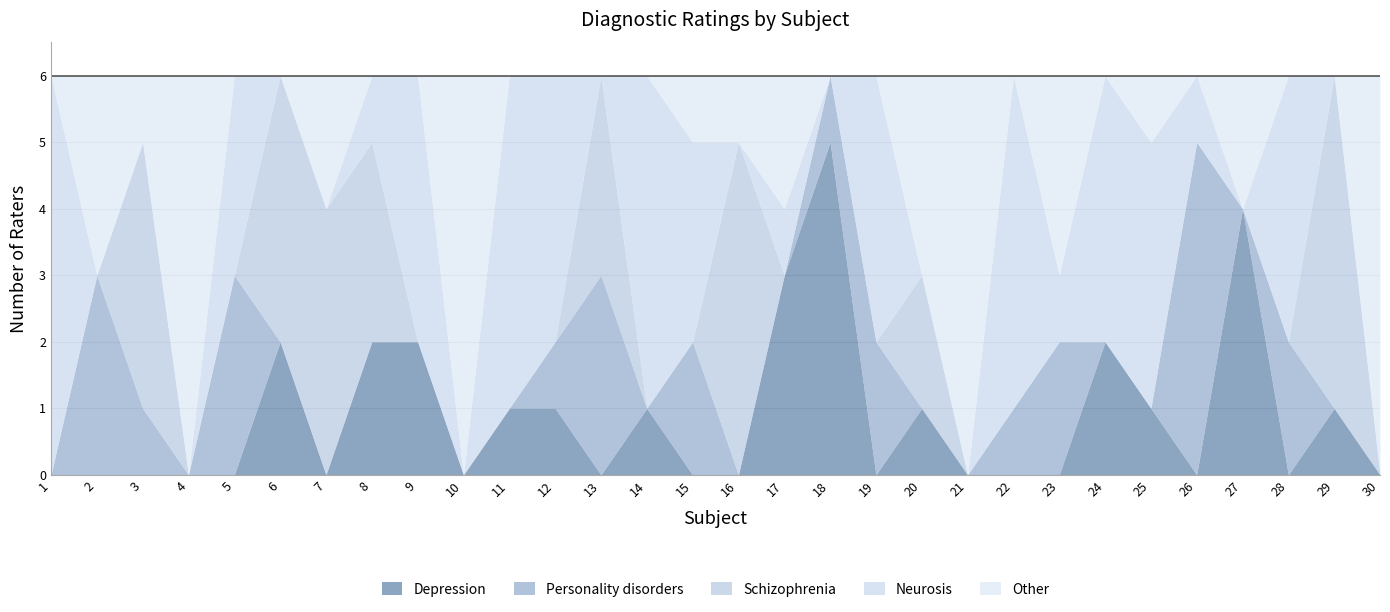

Where does the Neurosis series first go above 1?

1